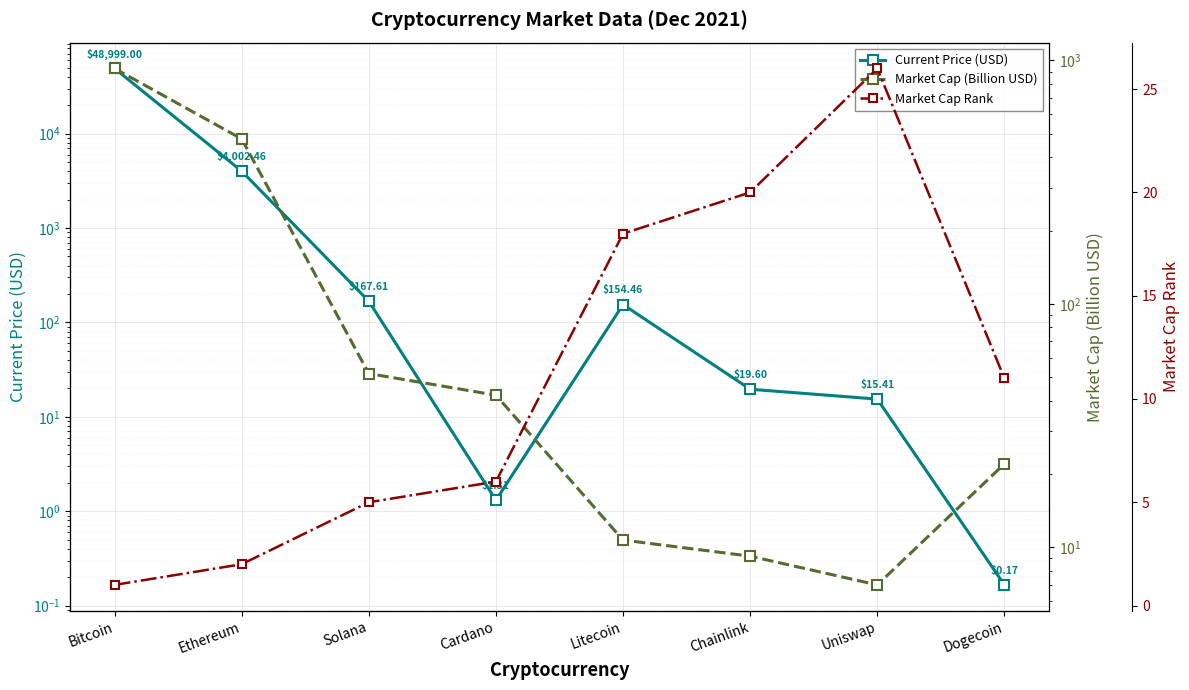

Which series has the largest range (max minus min)?

Current Price (USD)